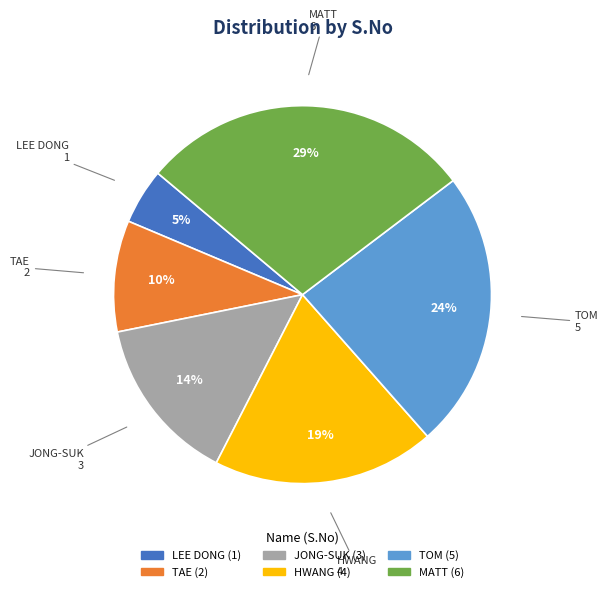

What percentage is the JONG-SUK slice, to the nearest percent?

14%